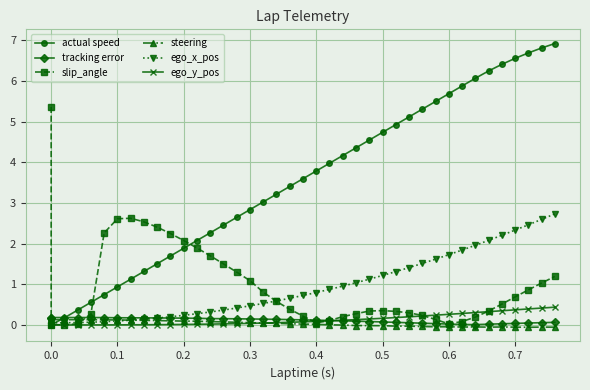

What is the difference between the maximum and minimum values in the steering series?

0.2